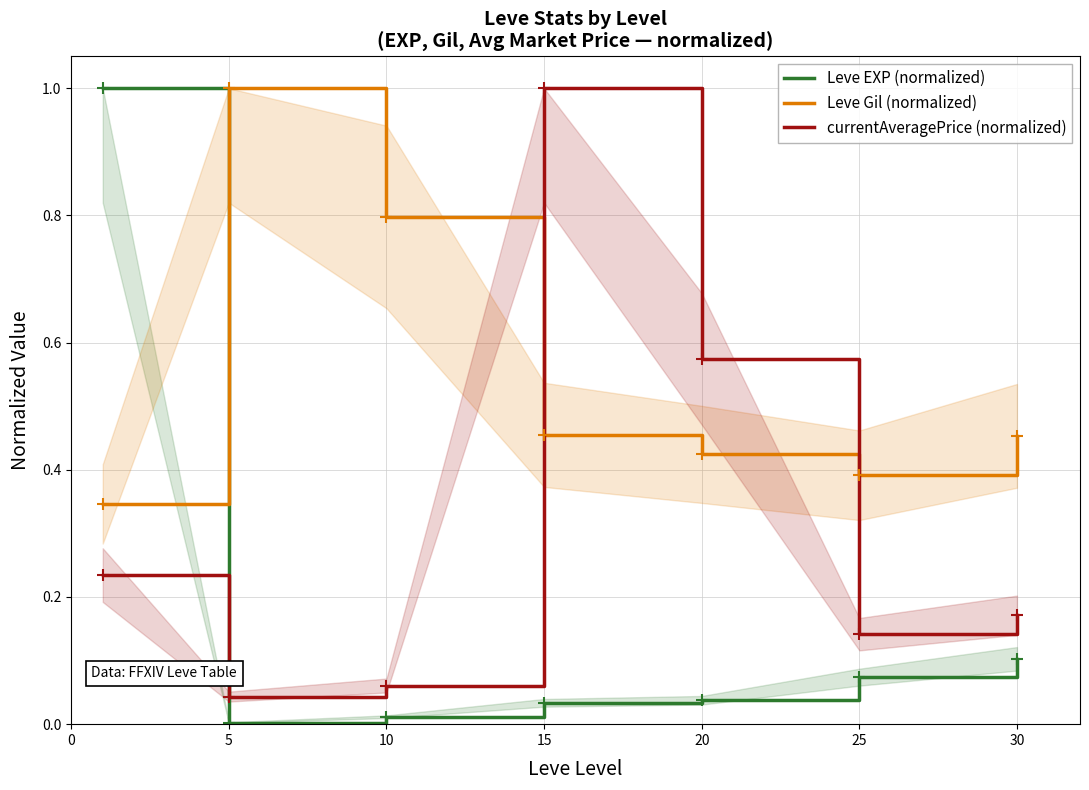

Which series ends up on top after the final intersection of Leve EXP (normalized) and Leve Gil (normalized)?

Leve Gil (normalized)